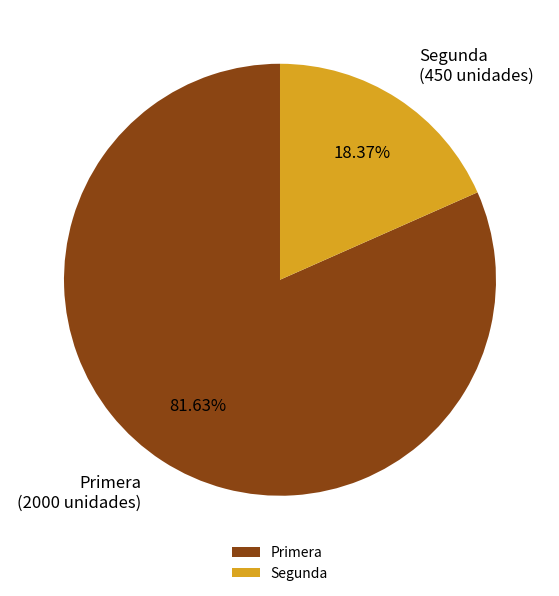

Between Segunda and Primera, which is larger?

Primera